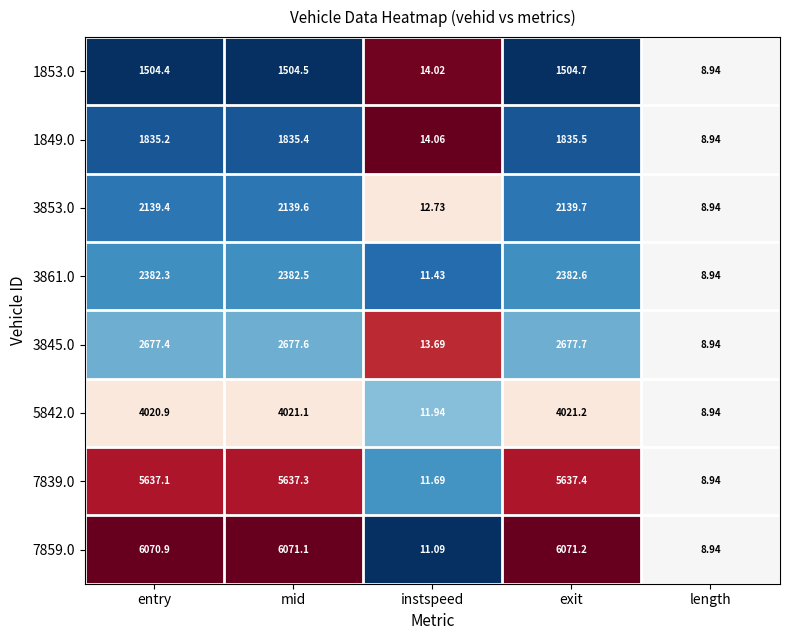

Which category has the highest value in the 5842.0 series?

exit